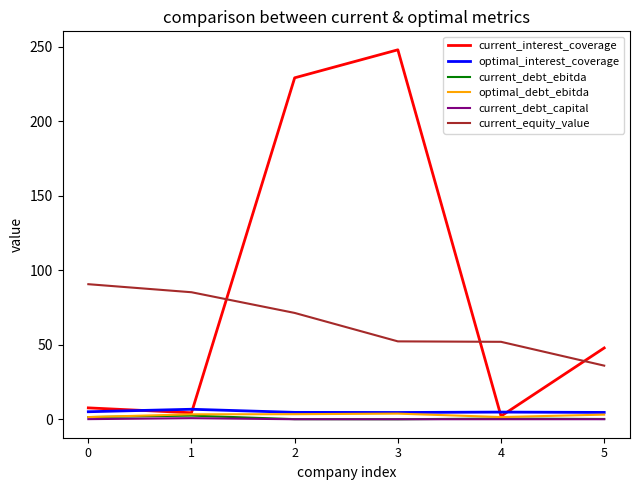

How many intersections are there between optimal_interest_coverage and current_interest_coverage?

4